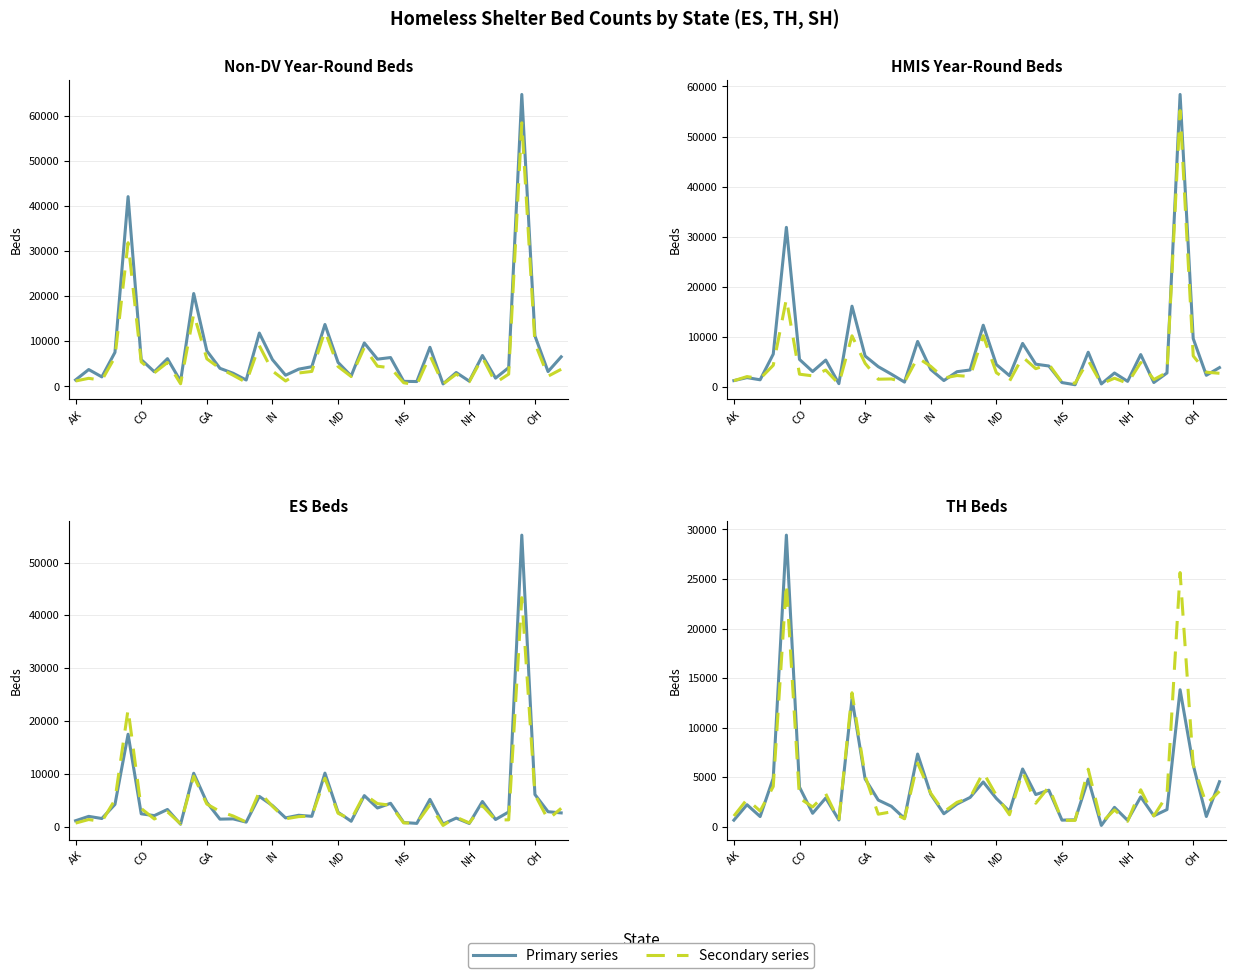

True or false: Dash series has more than 1 interior local peaks.

True